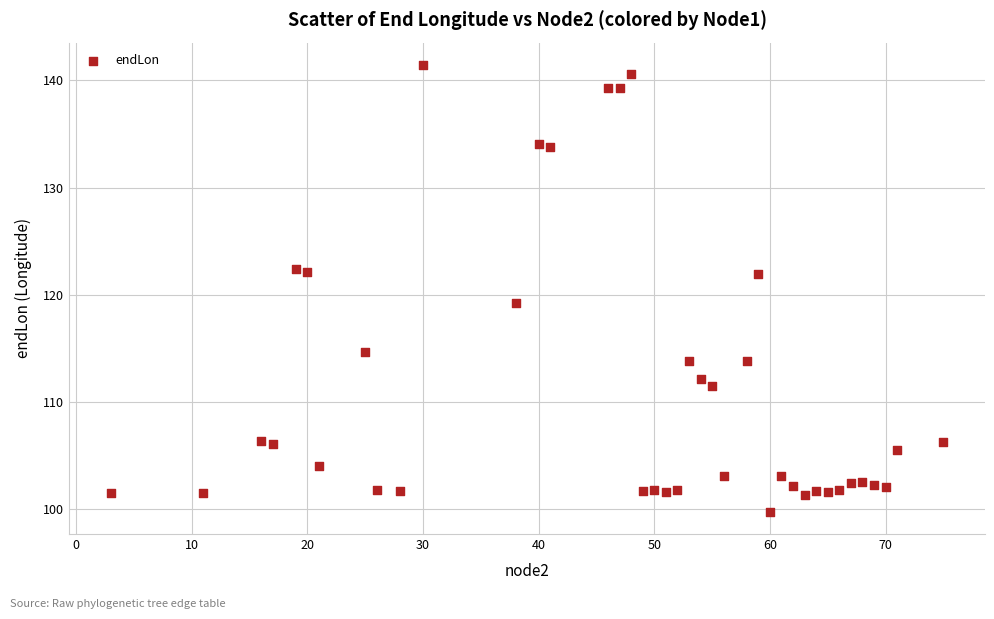

What Y value in the scatter plot is closest to 120?

119.2